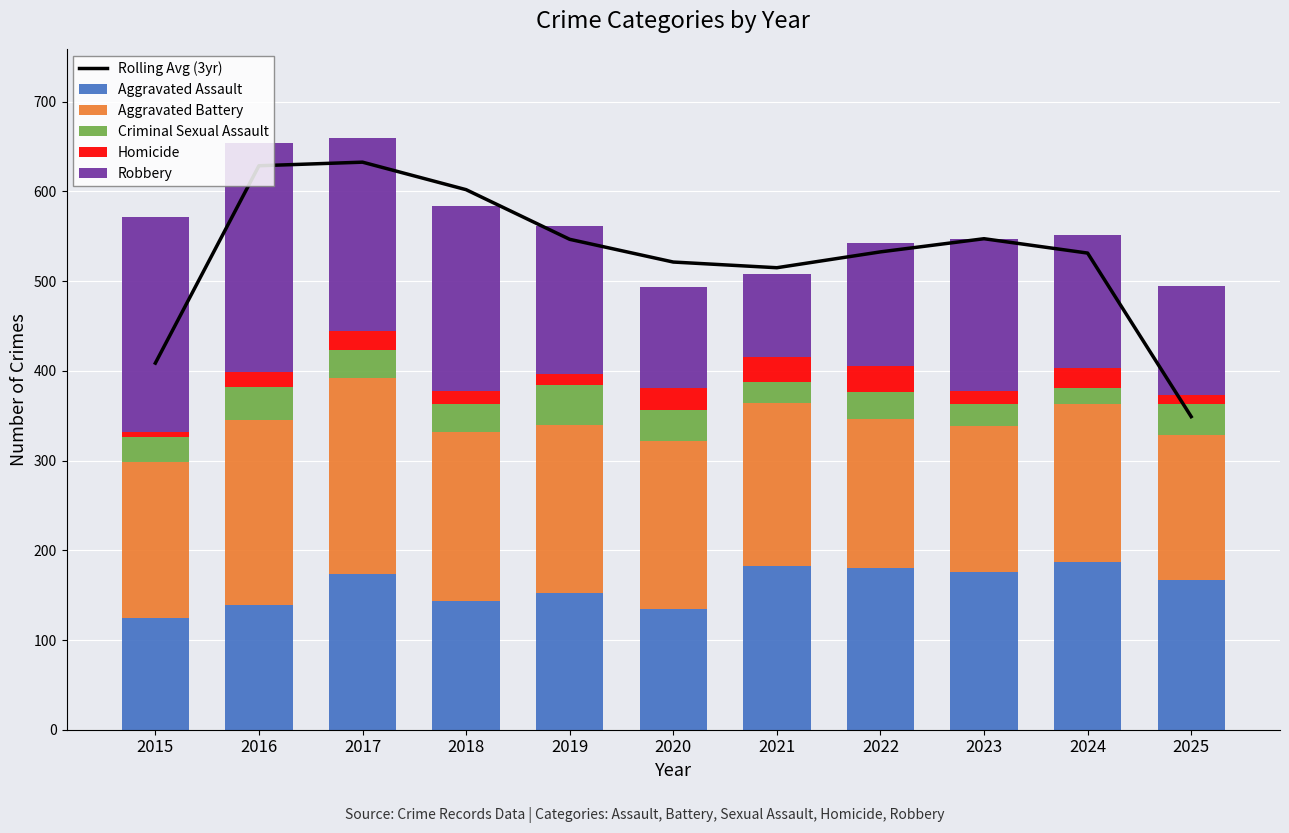

How many data points in Robbery are above 165?

5